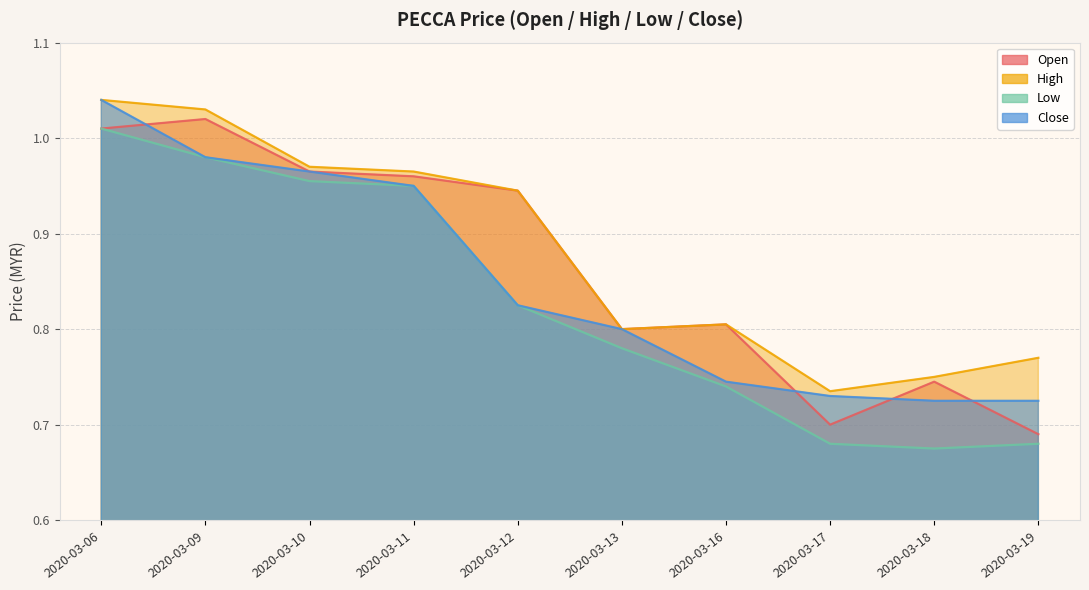

At which category does open reach its first local valley?

2020-03-13